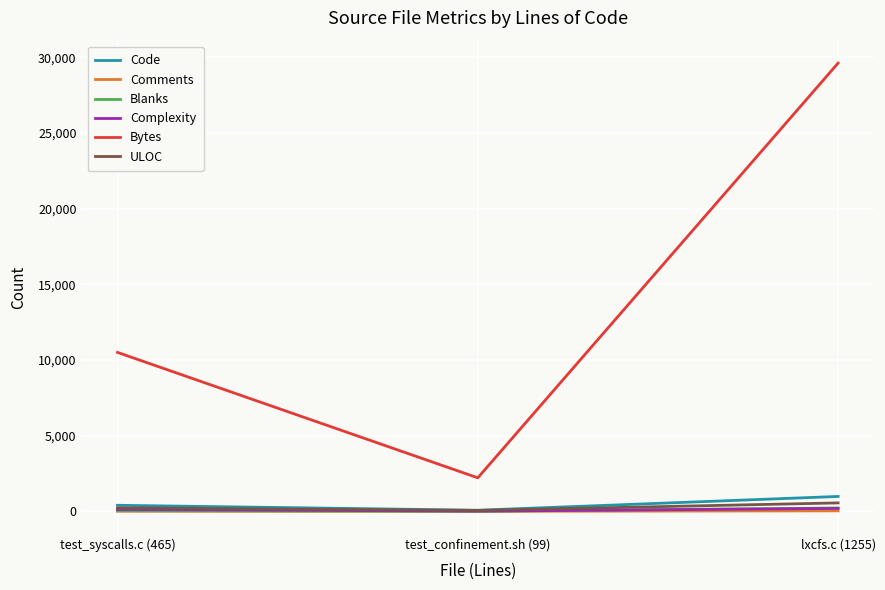

What are all the series names shown in the legend?

Code, Comments, Blanks, Complexity, Bytes, ULOC